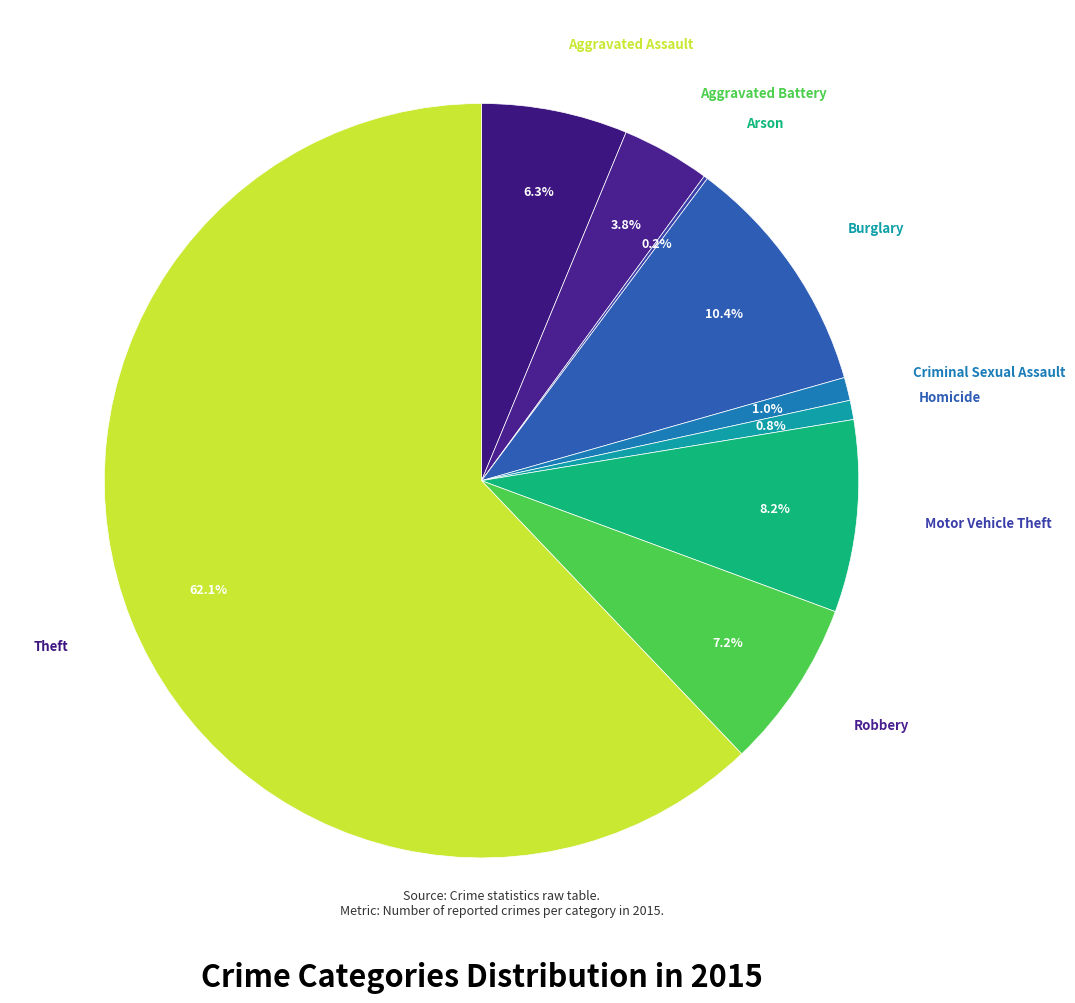

Rank the categories by value from lowest to highest.

Arson, Homicide, Criminal Sexual Assault, Aggravated Battery, Aggravated Assault, Robbery, Motor Vehicle Theft, Burglary, Theft